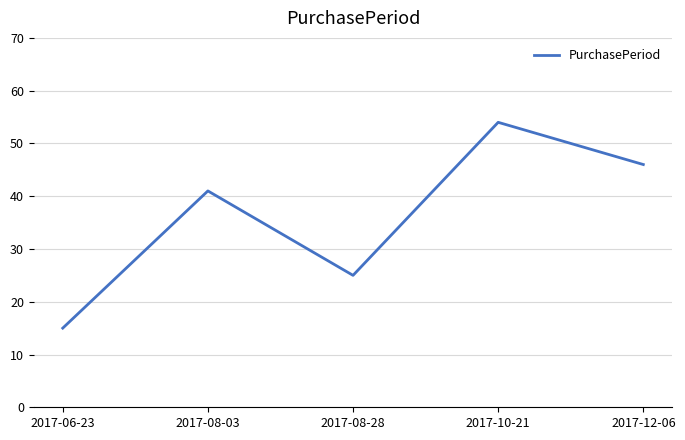

What is the minimum value shown in the chart?

15